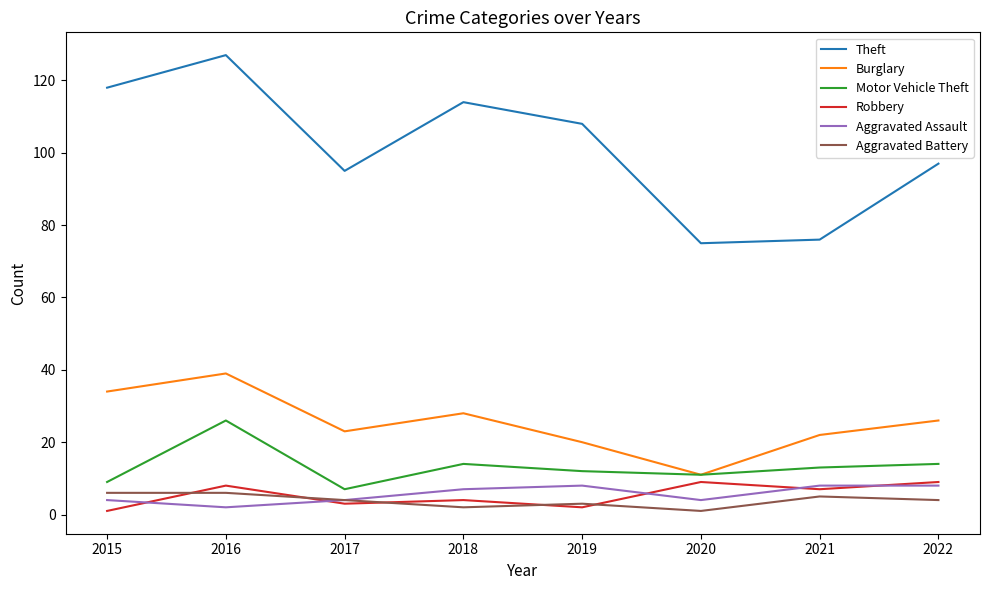

Which series has the widest spread of values?

Theft